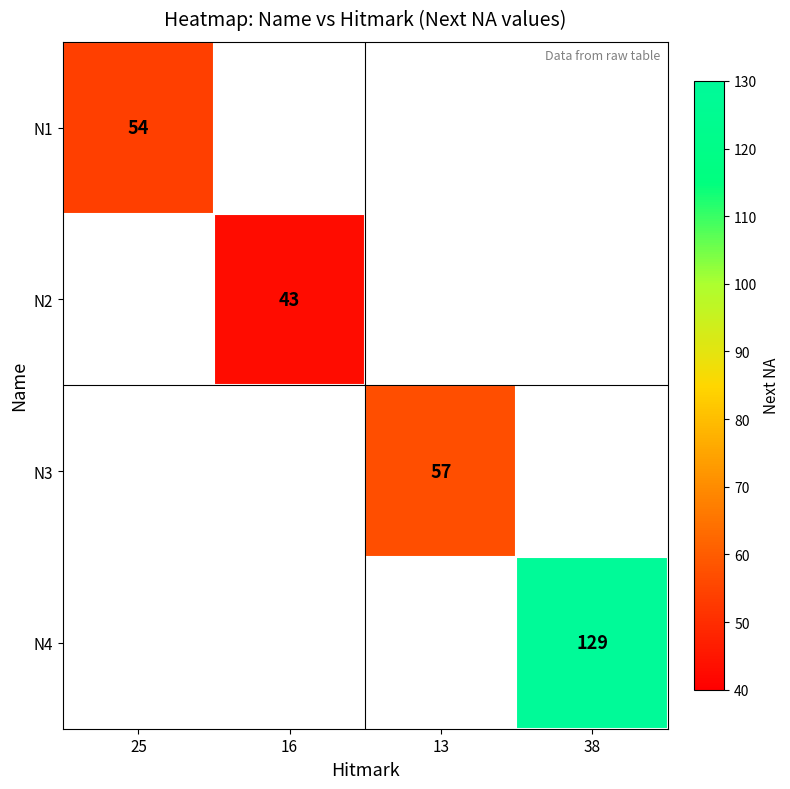

True or false: N4 has a value of 129 at 38.

True